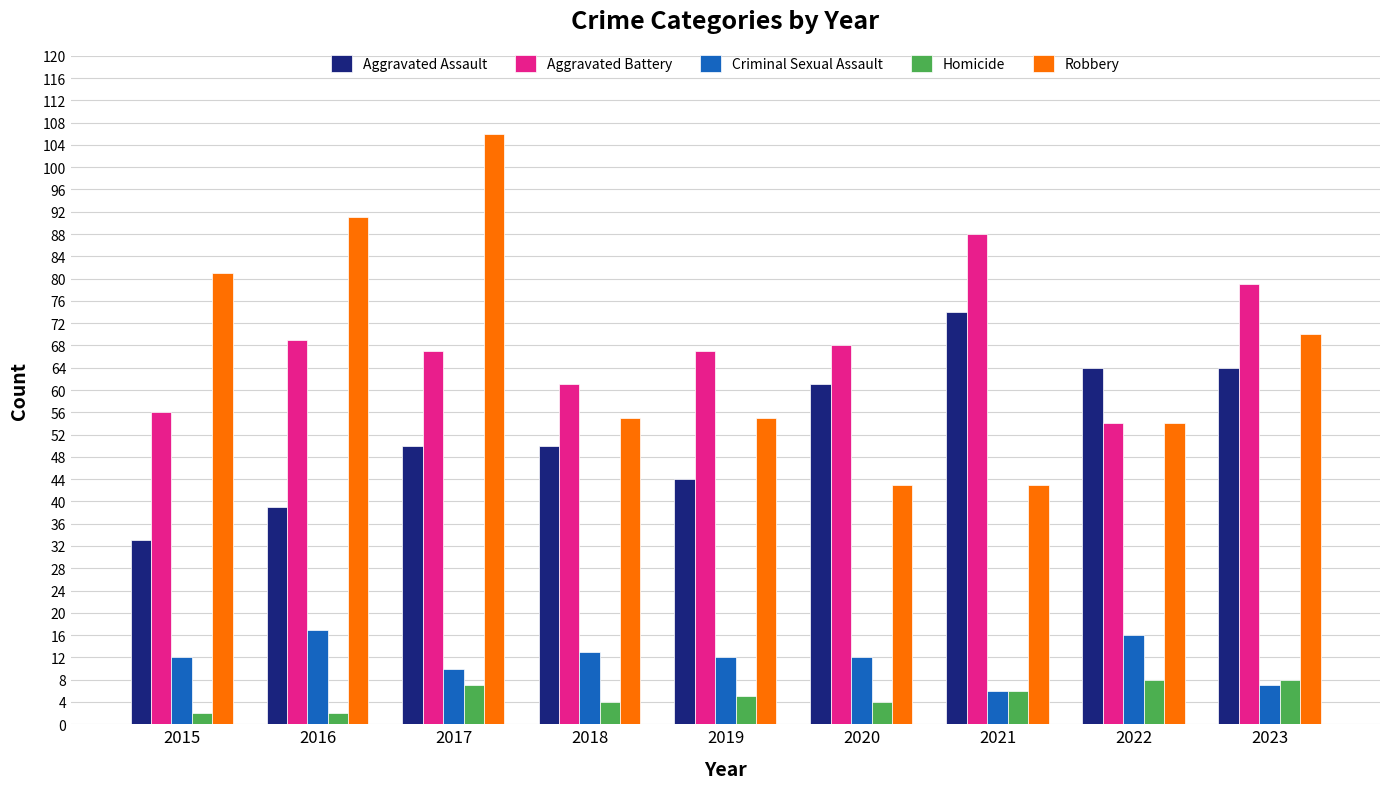

Which series has the widest spread of values?

Robbery